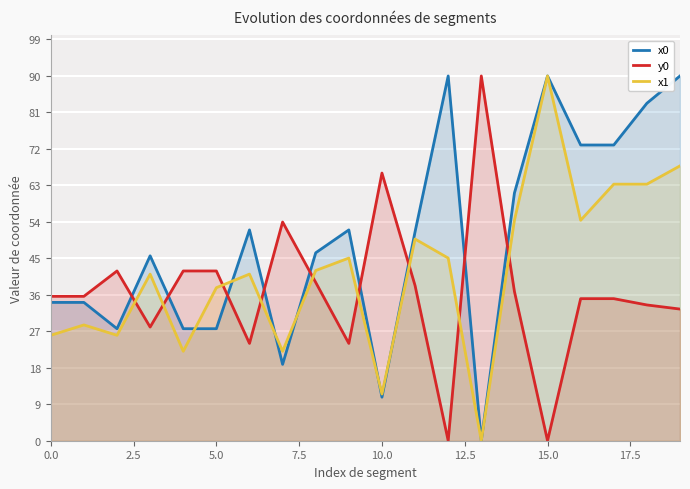

How many times do x0 and y0 cross each other?

9